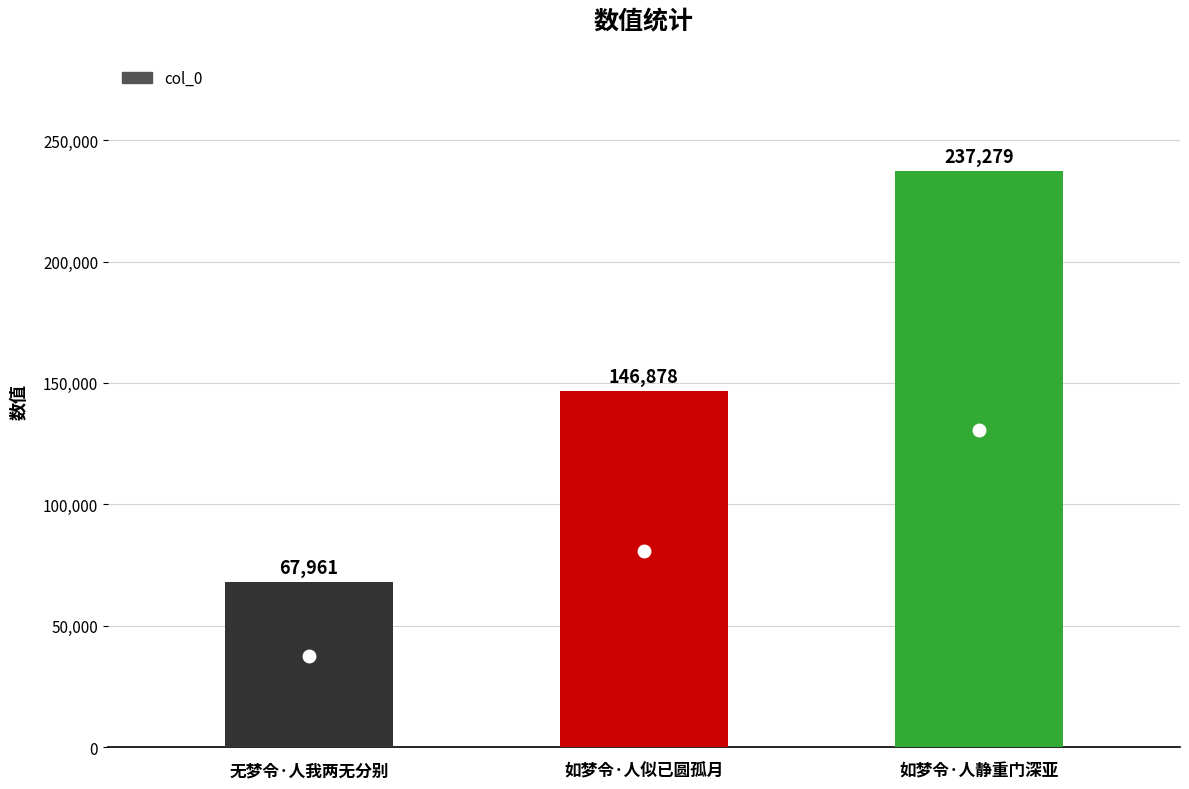

Count the values in the range 67961 to 237279.

3